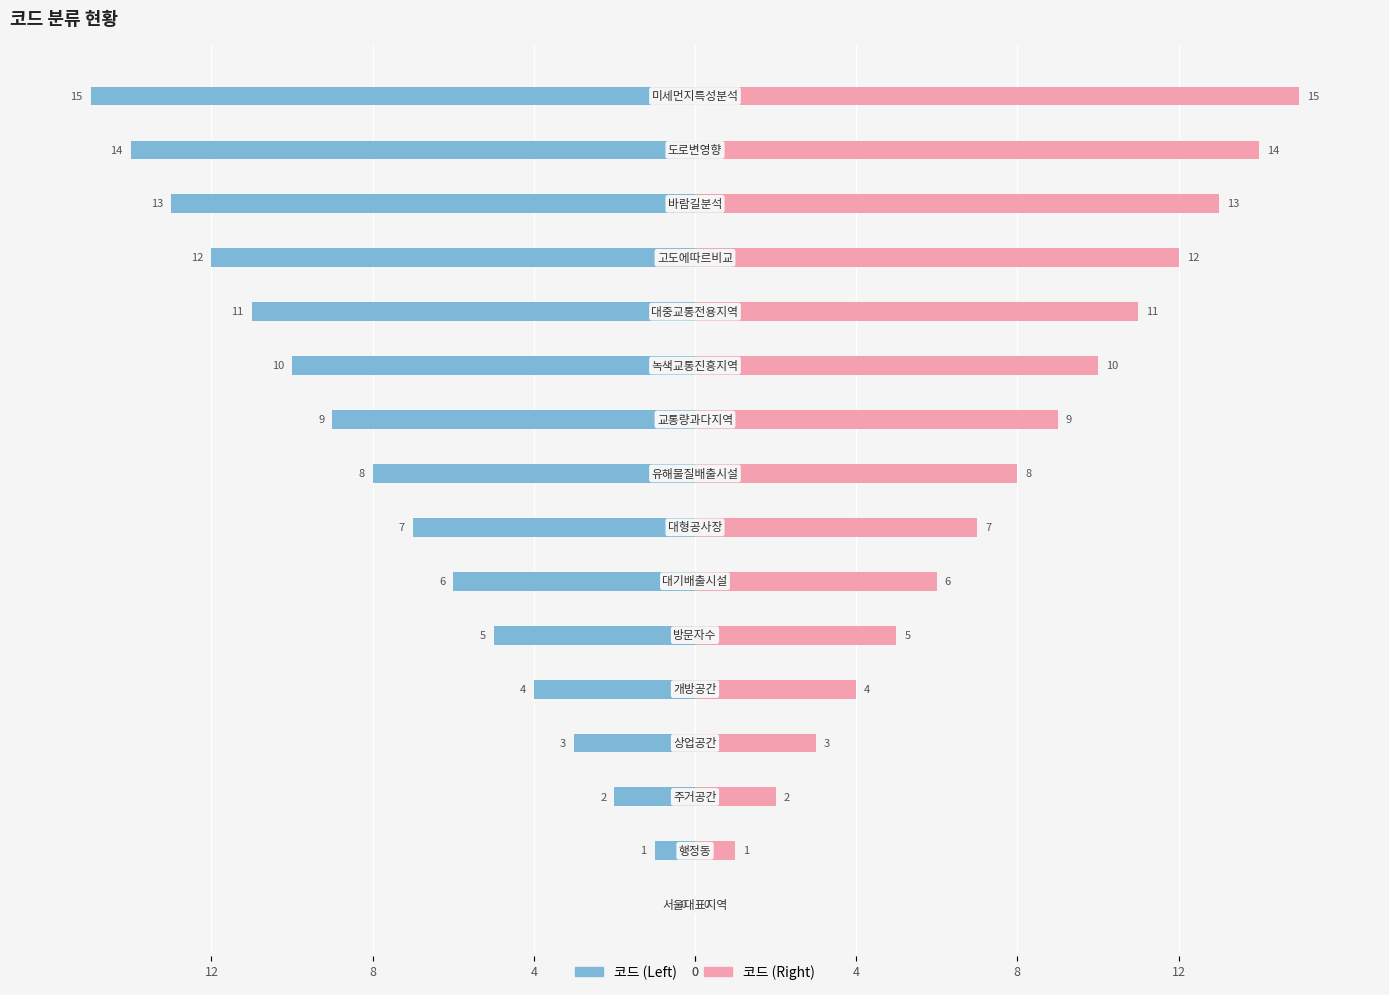

How many data points in 코드 (Left) are less than -7?

8